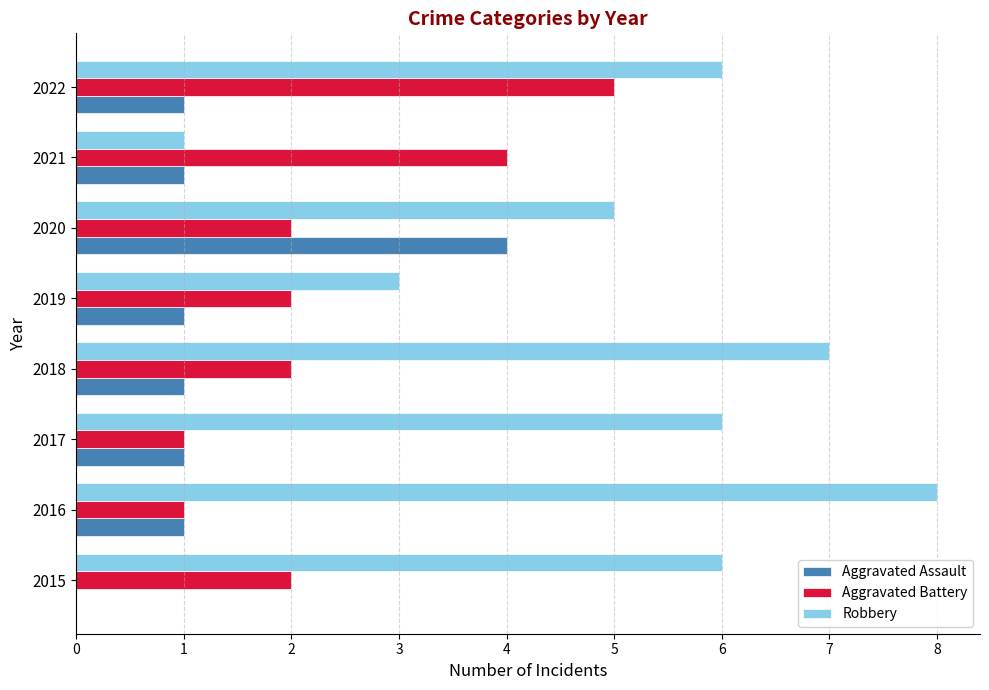

Is it true that Aggravated Battery equals 3 at 2020?

False